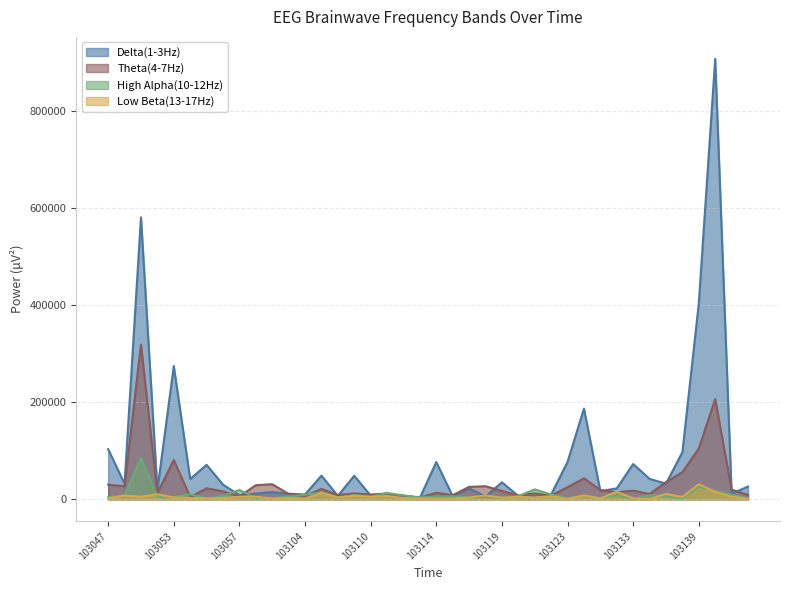

What is the greatest value displayed?

907364